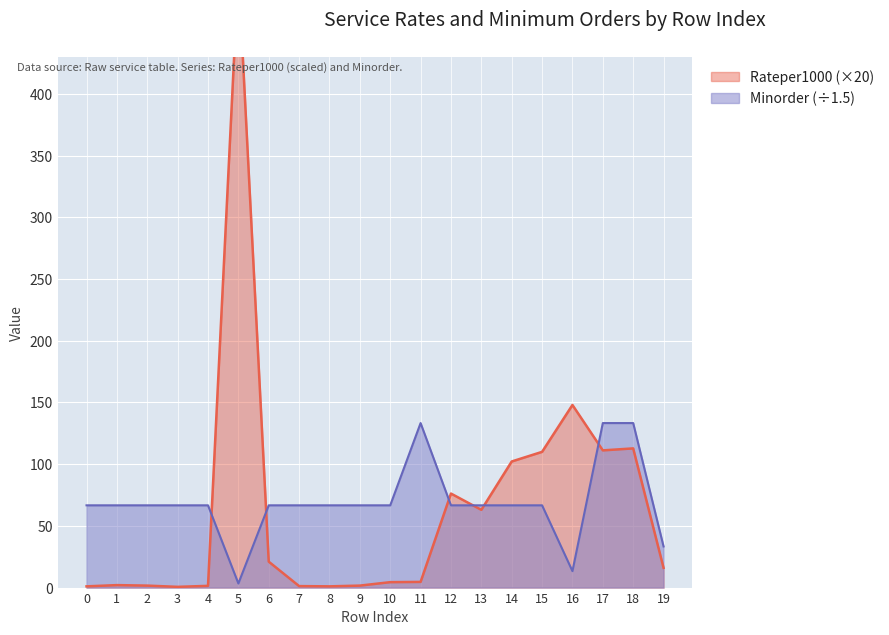

How many distinct data groups are displayed?

2